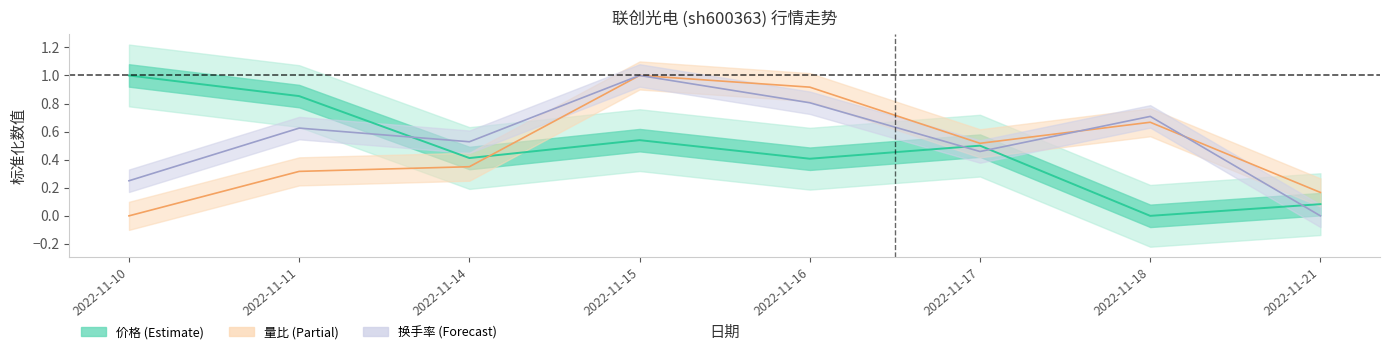

What is the sum of the 换手率 values at 2022-11-14 and 2022-11-18?

1.2